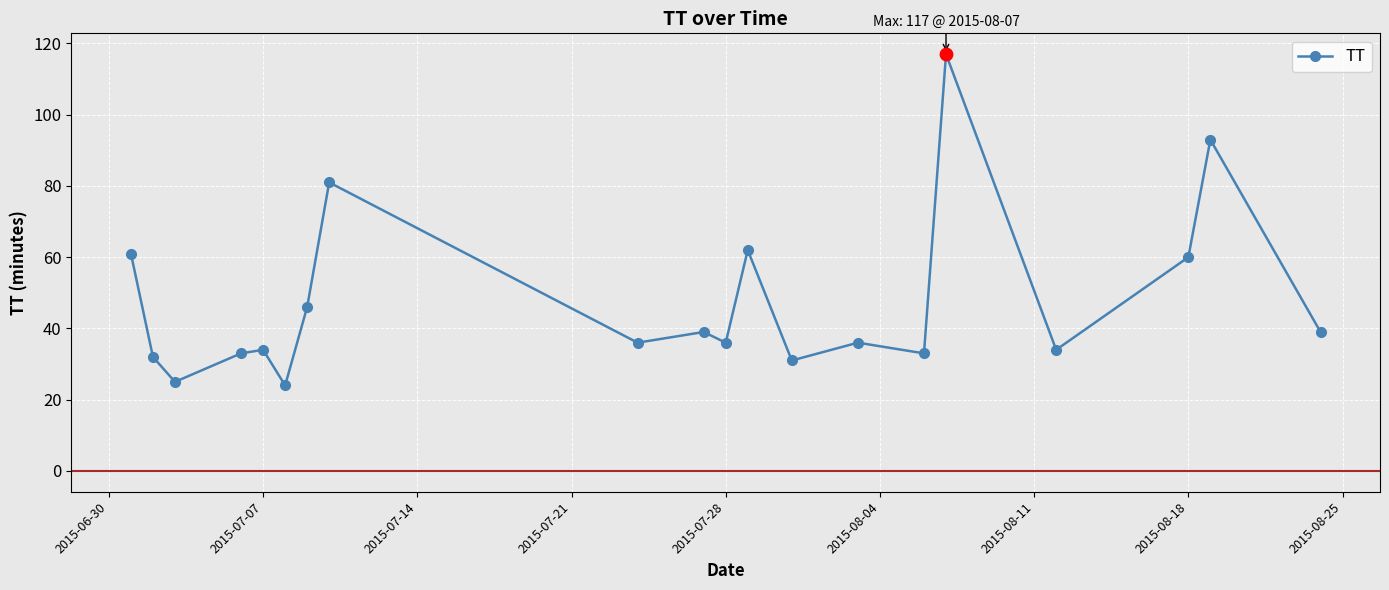

What is the difference between the second highest and minimum values?

69